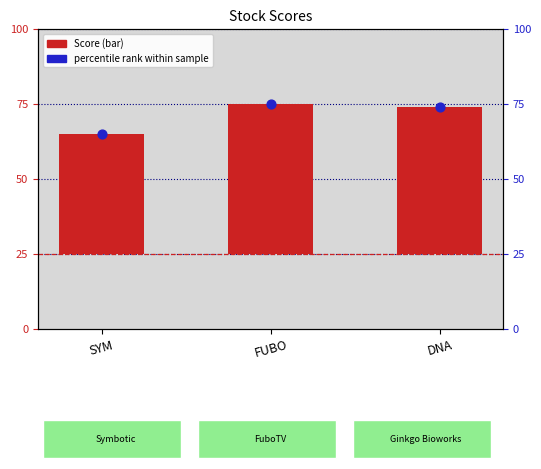

Which series contains the highest Y value?

percentile rank within sample